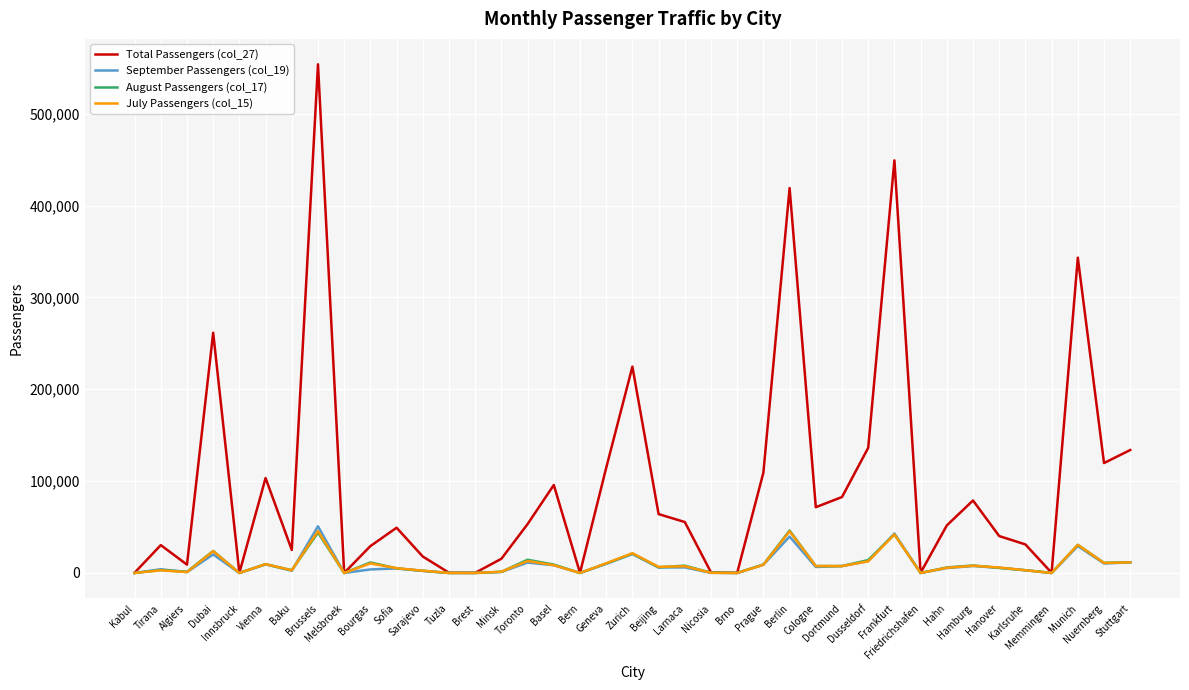

Which series has the widest spread of values?

Total Passengers (col_27)